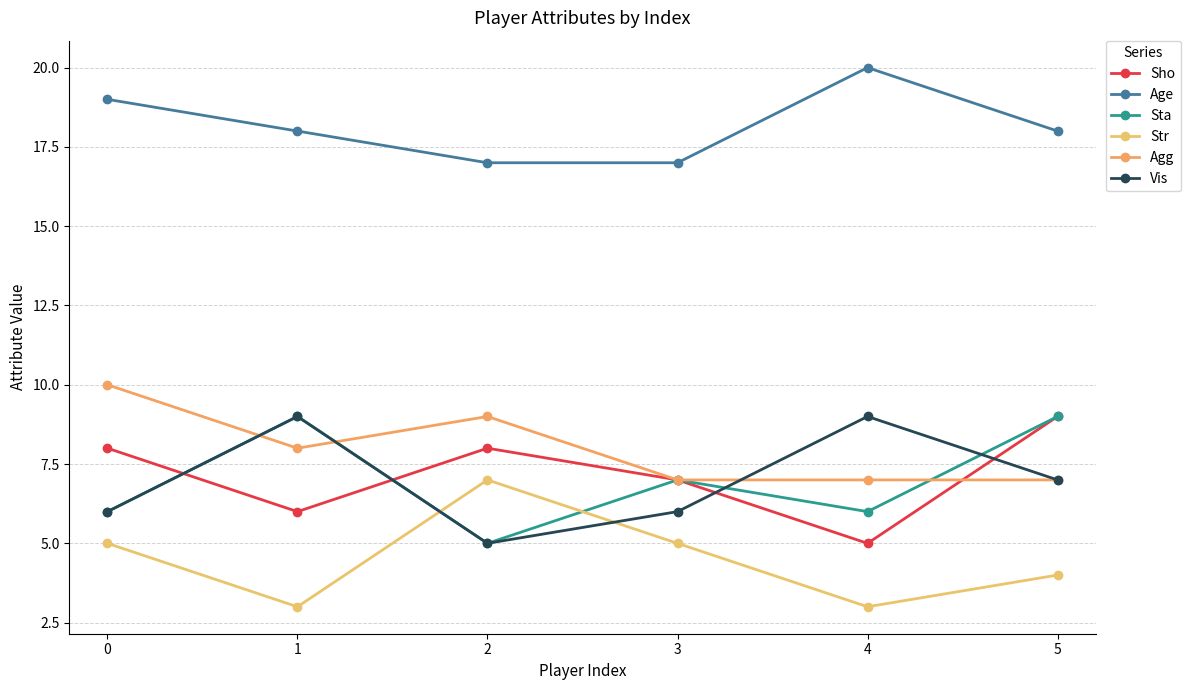

Between which two adjacent categories do Agg and Sho first intersect?

4 and 5